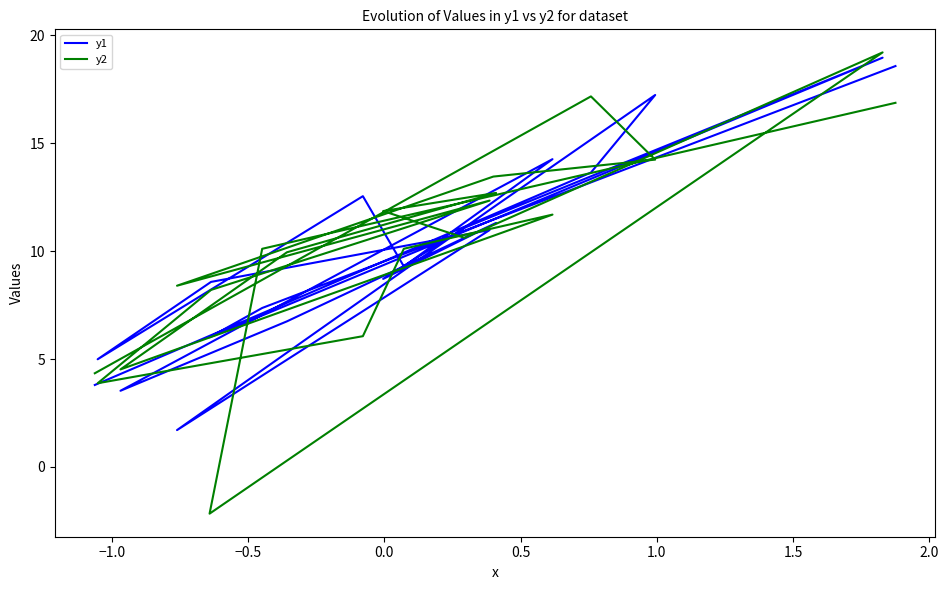

The value of y2 at 2.0 is 2.8. True or false?

False